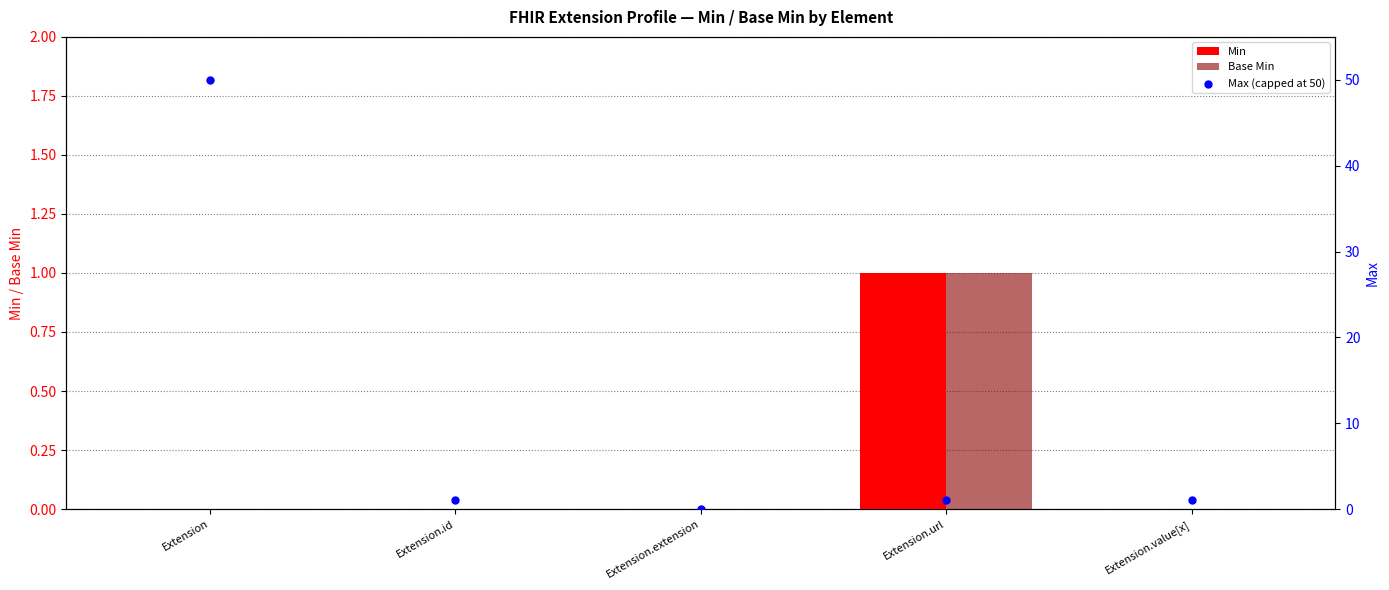

What are all the series names shown in the legend?

Min, Base Min, Max (capped at 50)